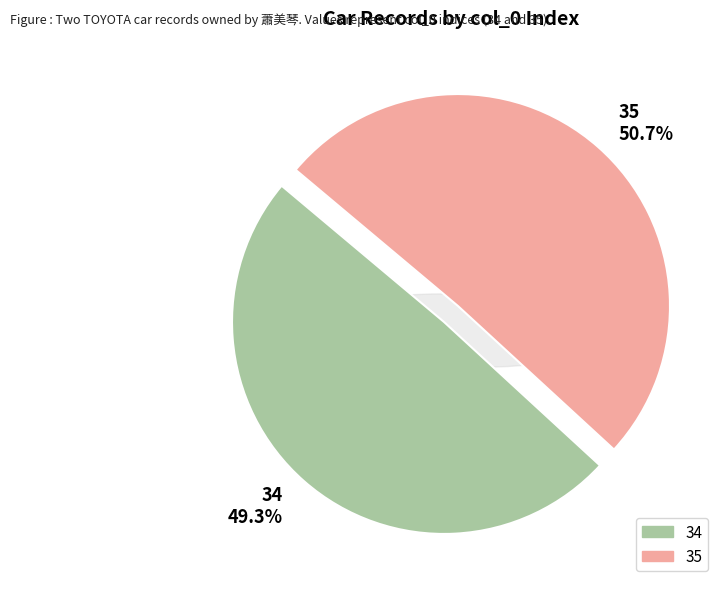

Do 35 and 34 together represent more than half of the pie?

Yes